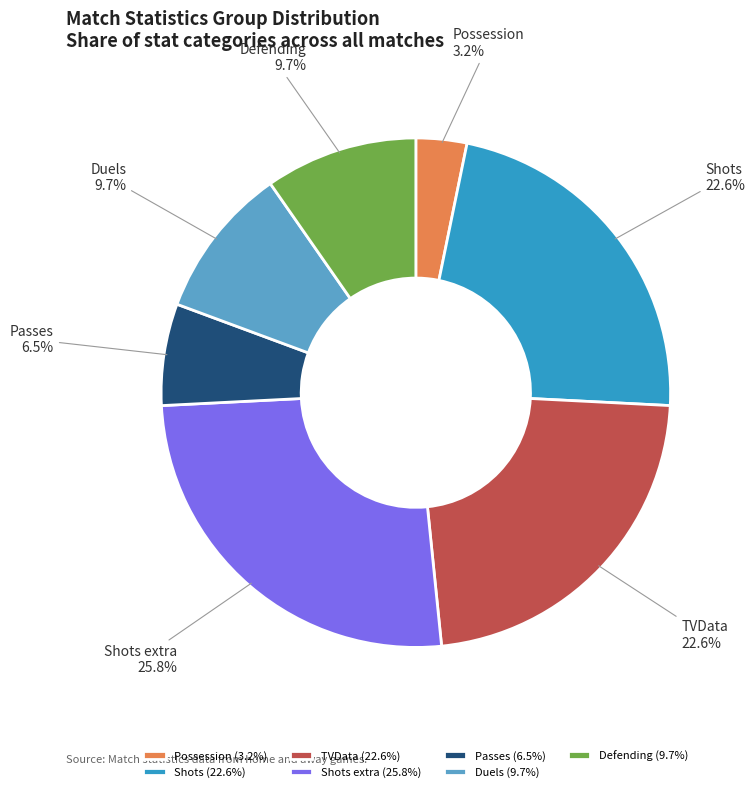

The Defending slice represents 4% of the pie. True or false?

False